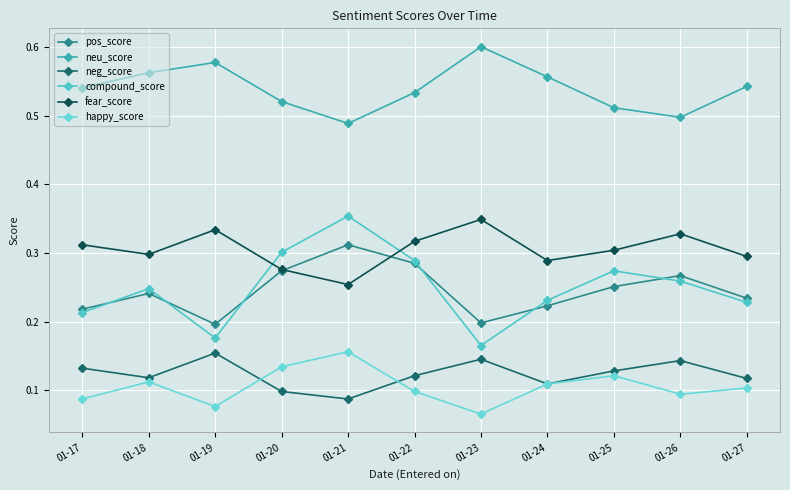

Between which two adjacent categories do fear_score and pos_score first intersect?

01-20 and 01-21